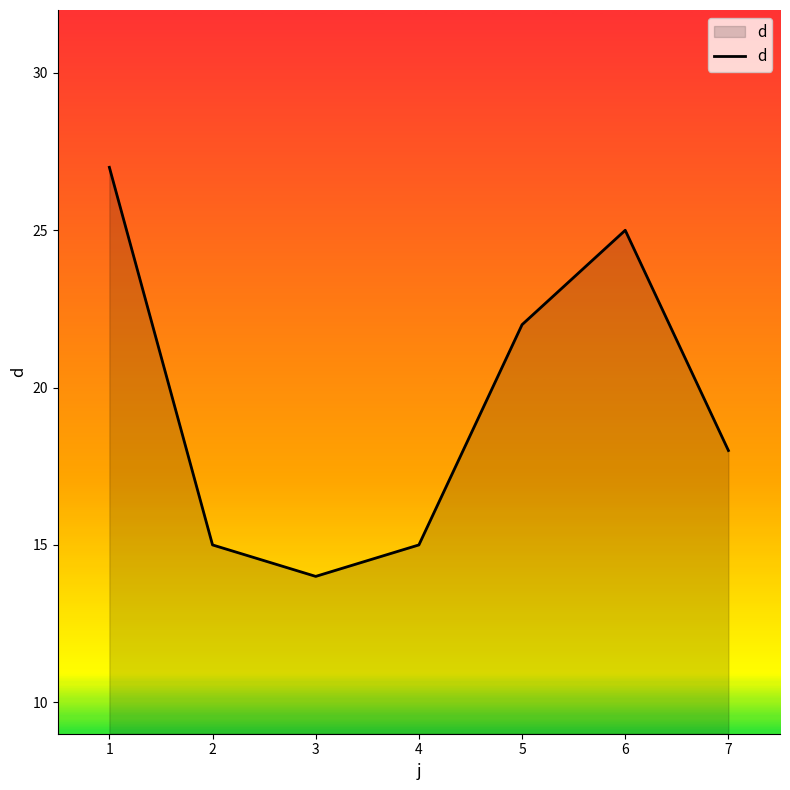

What is the difference between the values at 3 and 5?

8